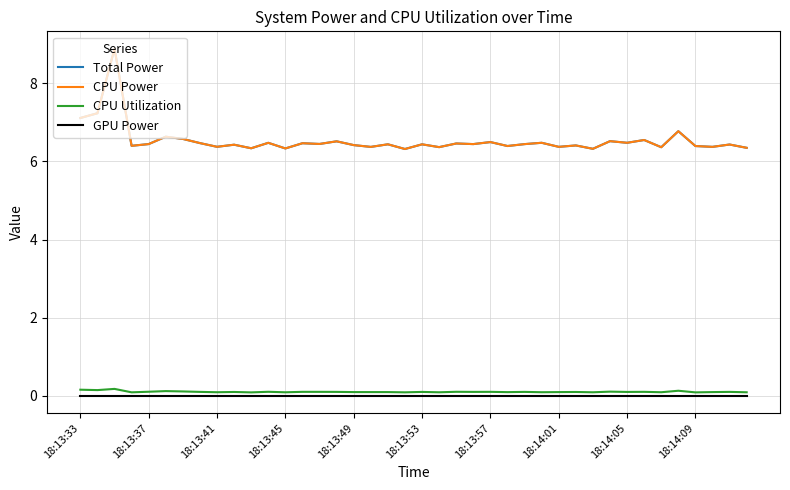

Does the chart display data point markers on the line(s)?

No